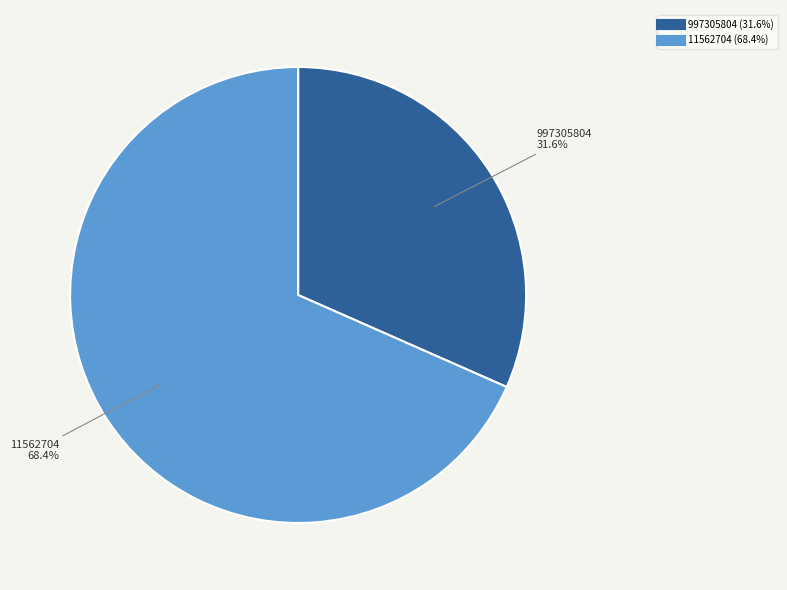

Which category has the smallest portion of the pie?

997305804